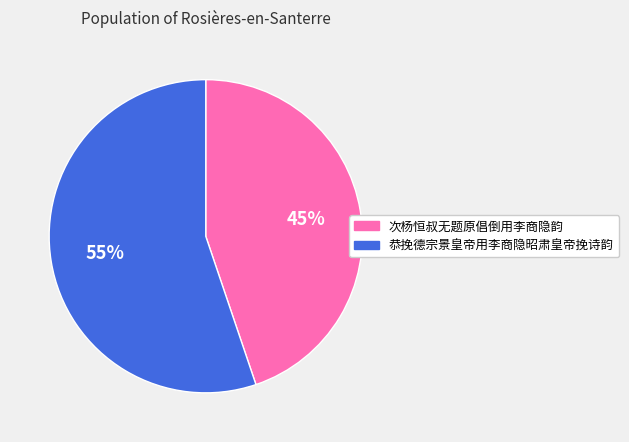

The 次杨恒叔无题原倡倒用李商隐韵 slice represents 45% of the pie. True or false?

True